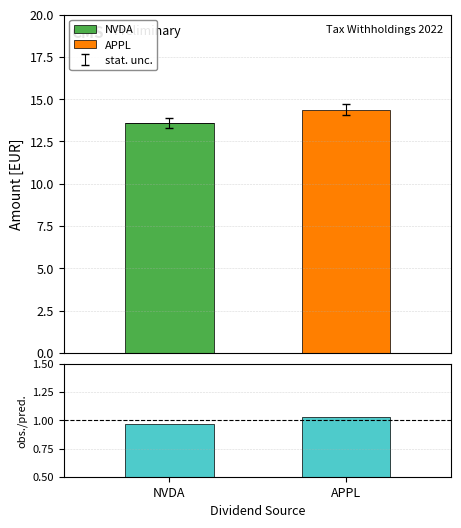

What is the spread (max minus min) of values at NVDA?

13.6